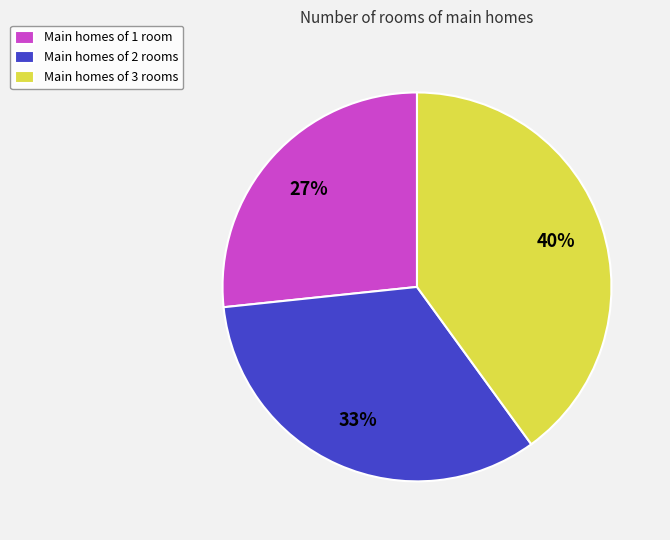

To the nearest percent, what is the difference between the largest and smallest slice percentages?

13%